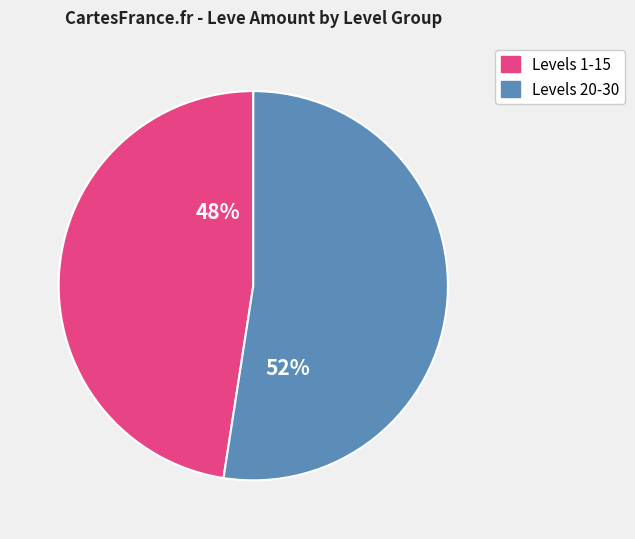

Is there a majority slice in this chart?

Yes